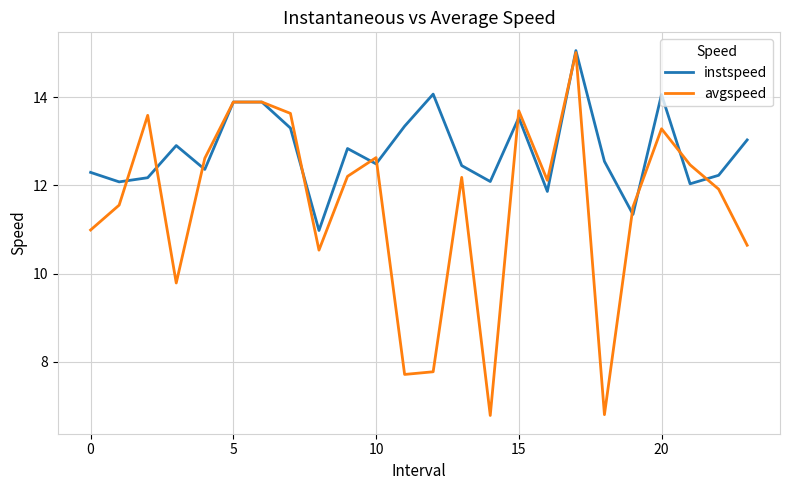

What is the minimum value for instspeed?

11.0